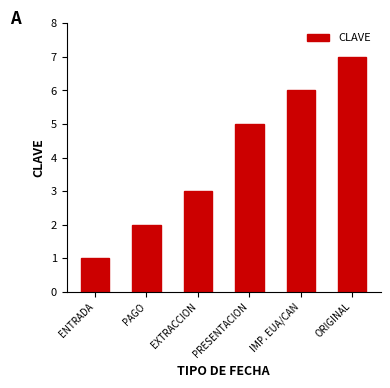

Count the values in the range 2 to 6.

4